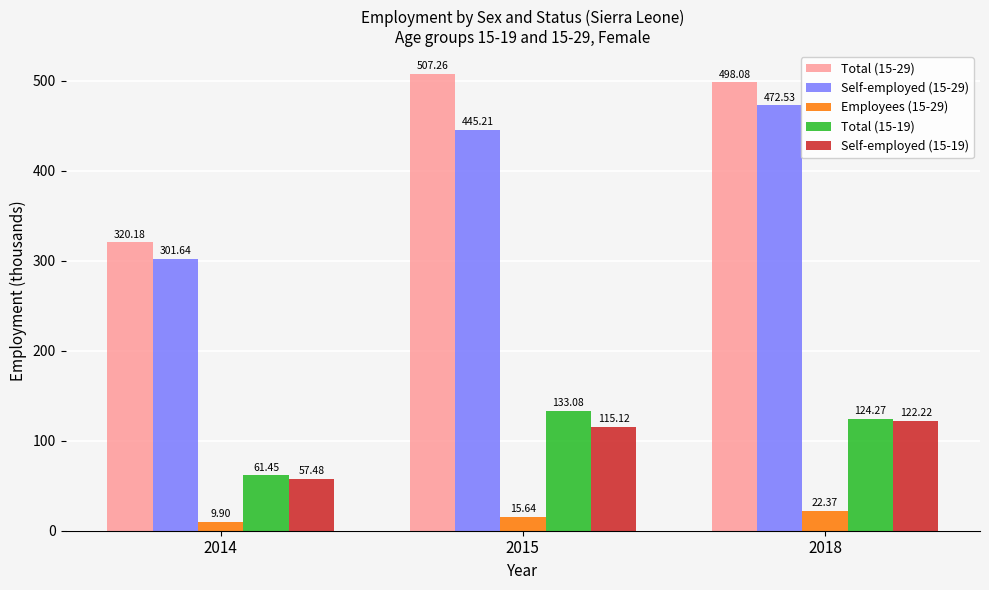

Which series has the largest range (max minus min)?

Total (15-29)